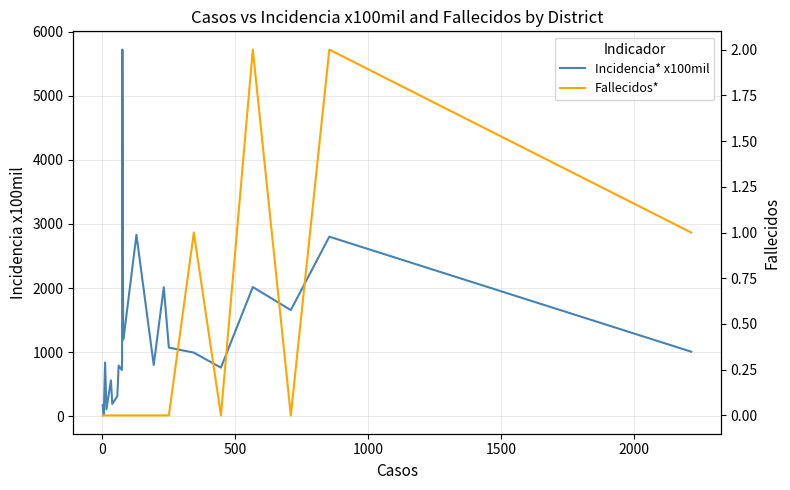

Is this an area chart (filled region under the line)?

No